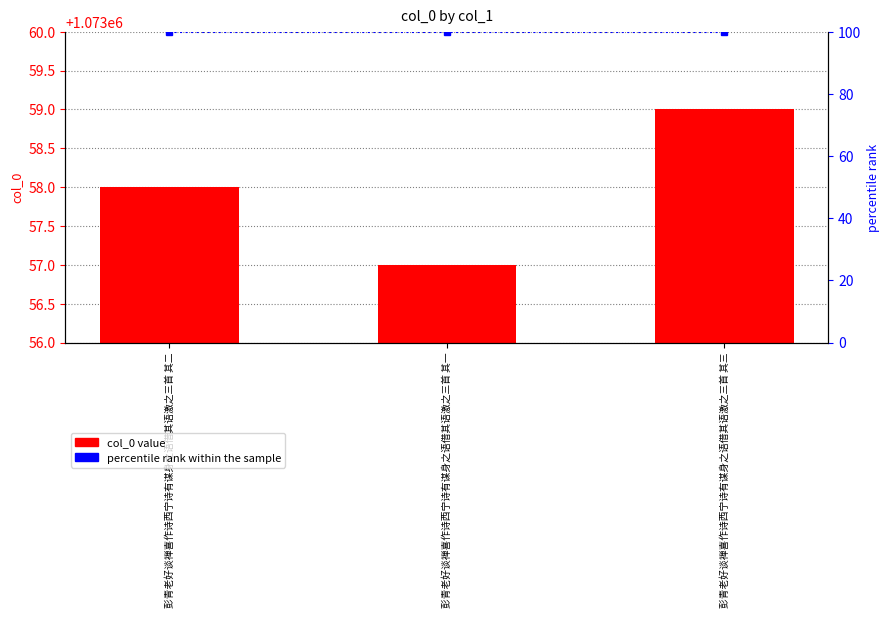

How many data points in col_0 are above 1073058?

1